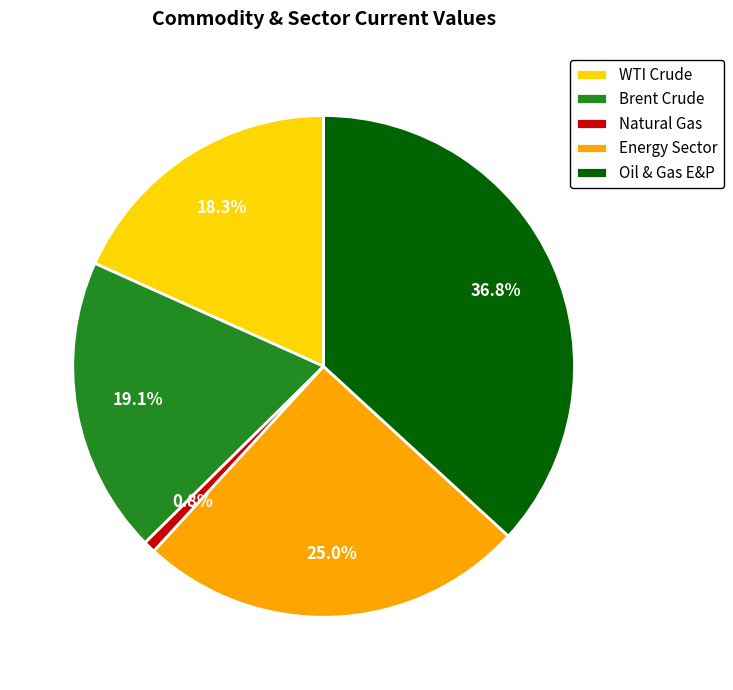

To the nearest percent, what is the combined percentage of Oil & Gas E&P and Natural Gas?

38%